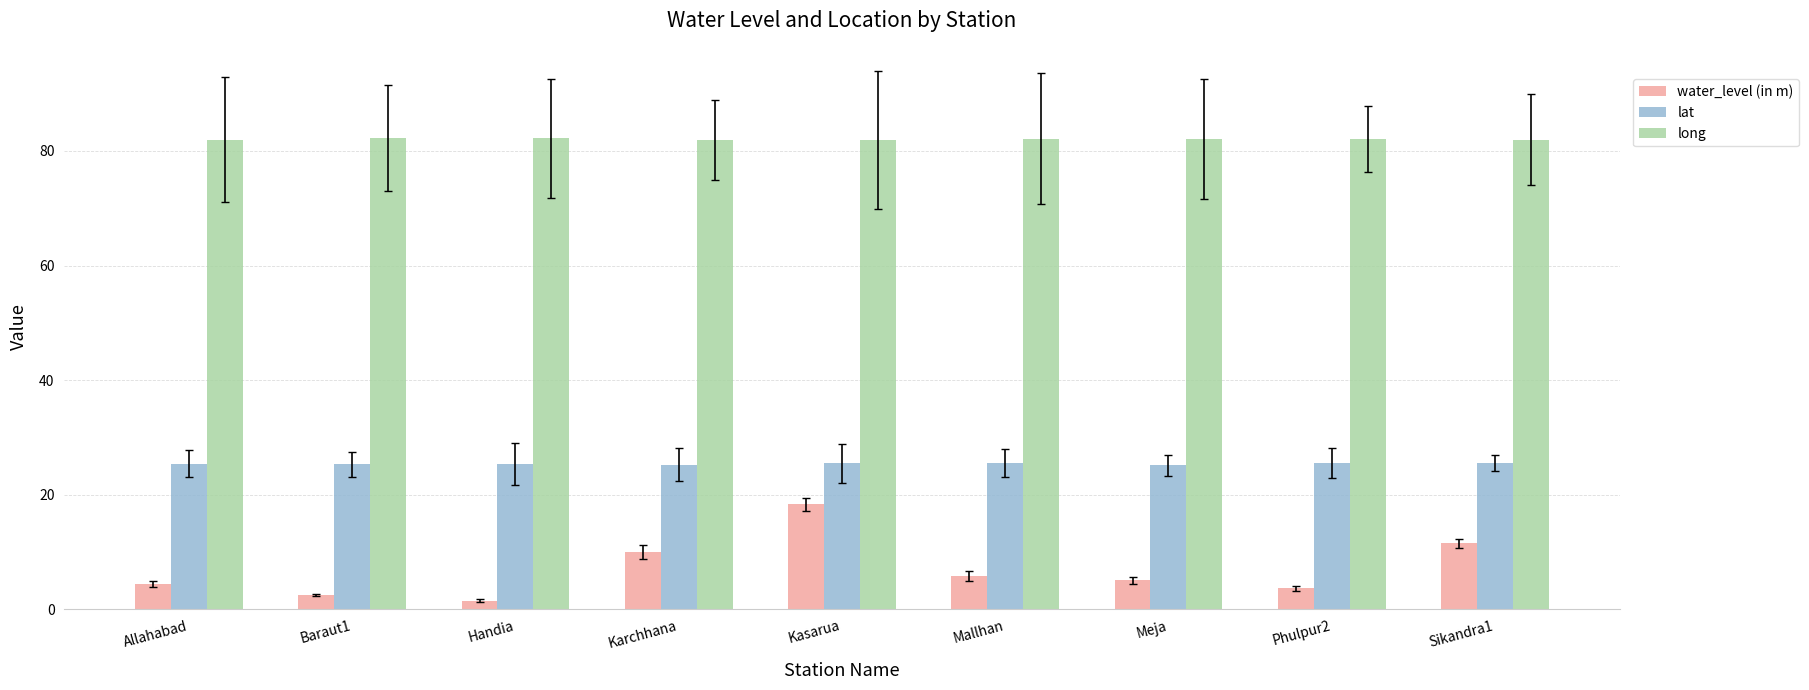

How many bars are there in each group?

3